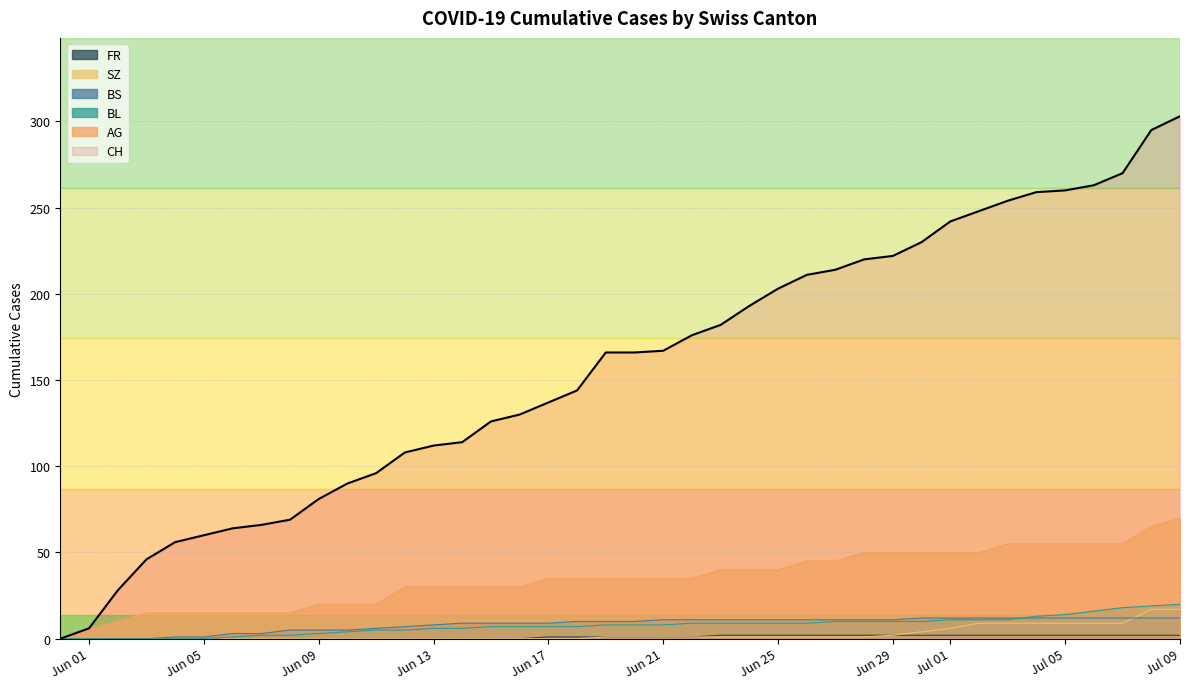

At 2020-06-04, list the series in order from smallest to largest.

BL, SZ, FR, BS, AG, CH